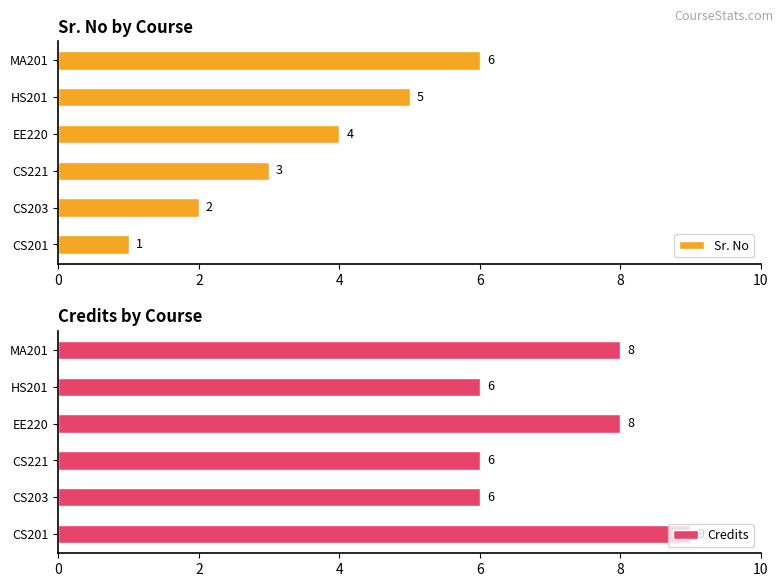

At how many categories does at least one series exceed 5?

6